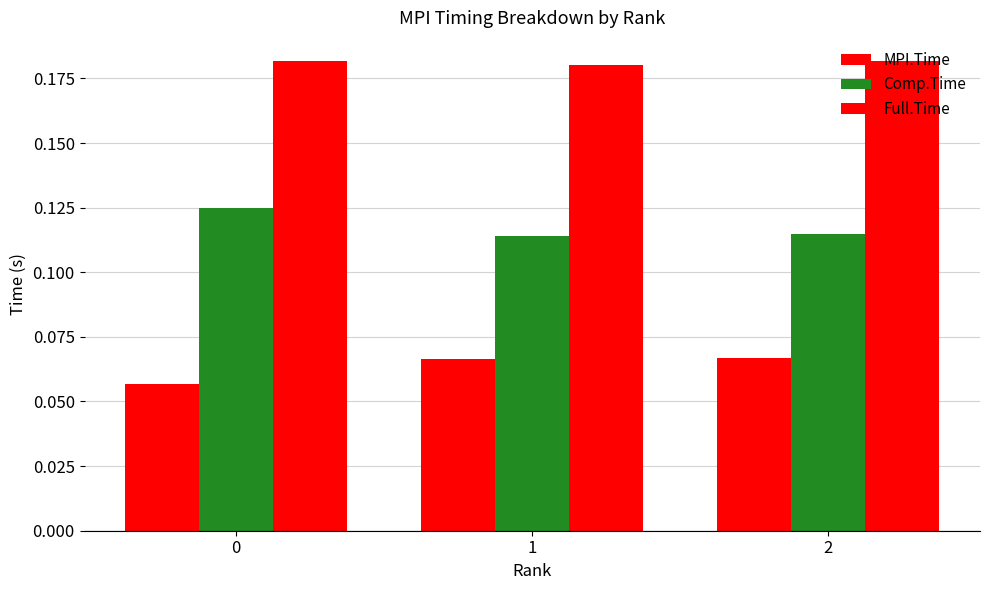

Rank the series by their maximum value, from lowest to highest.

MPI.Time, Comp.Time, Full.Time